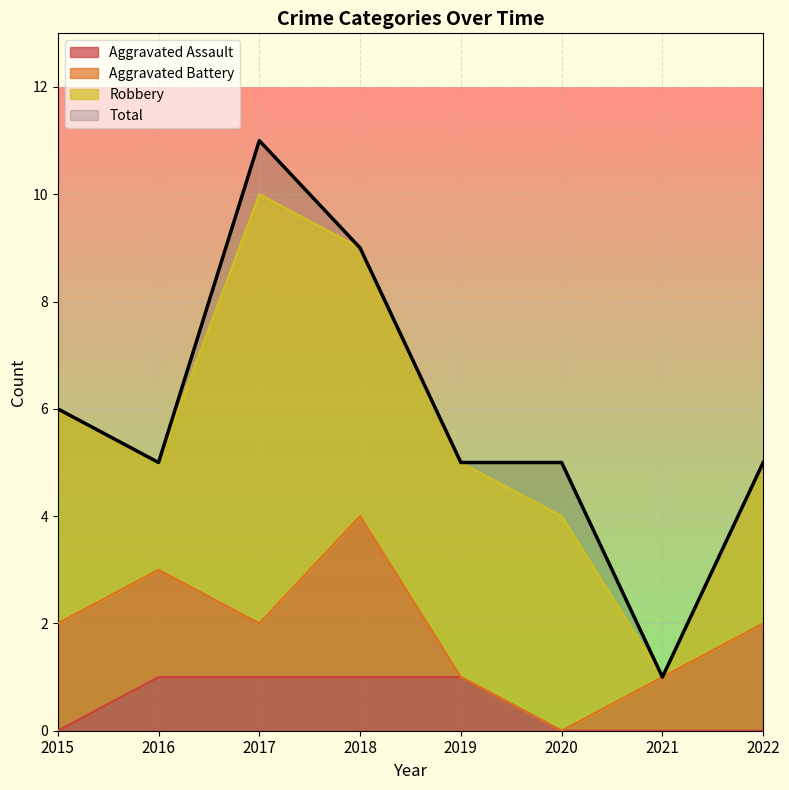

Where is Total nearest to the value 6?

2015